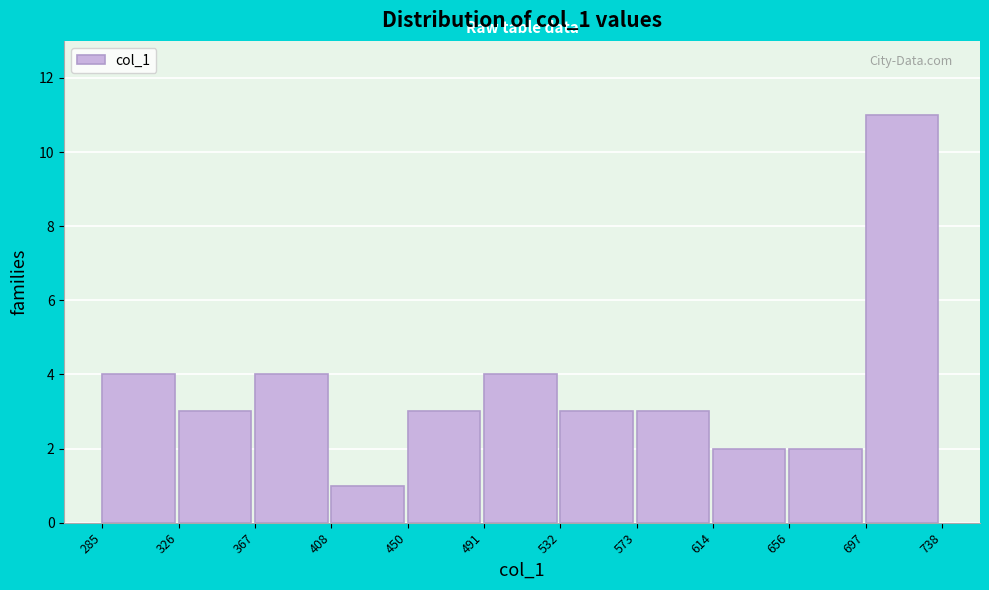

Reading left to right, list every bar in this chart as the range it spans on the x-axis followed by its height. The values are not printed on the chart, so give them approximately, as read against the axis.

285 to 326: 4
326 to 367: 3
367 to 408: 4
408 to 450: 1
450 to 491: 3
491 to 532: 4
532 to 573: 3
573 to 614: 3
614 to 656: 2
656 to 697: 2
697 to 738: 11